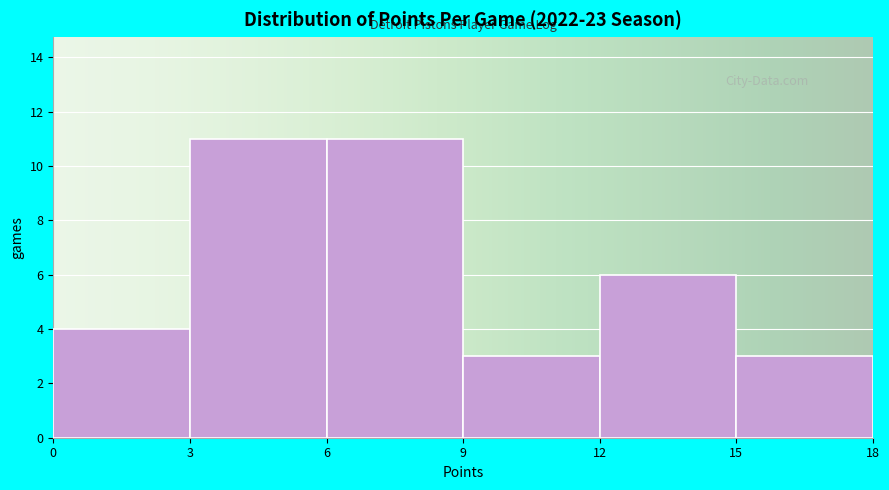

What is the height of the bar covering 3 to 6 on the x-axis? The values are not printed on the chart, so give them approximately, as read against the axis.

11